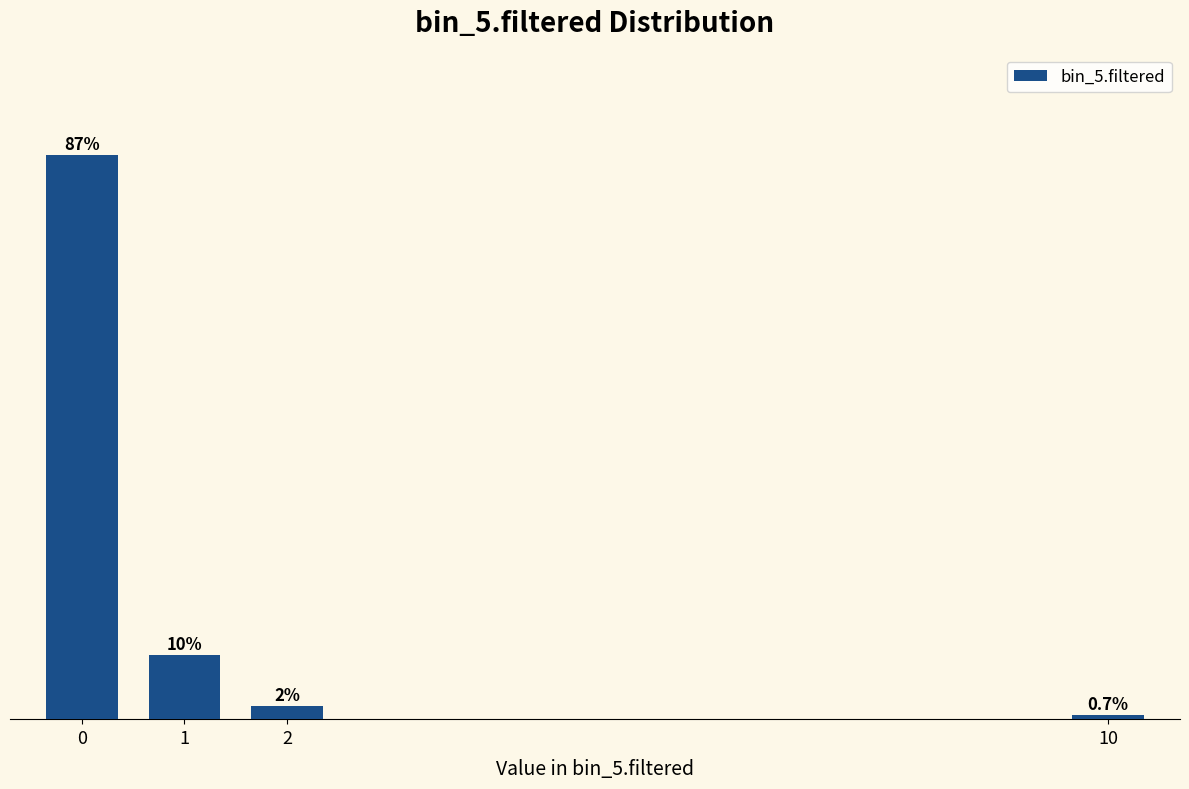

Rank the categories by value from highest to lowest.

0, 1, 2, 10